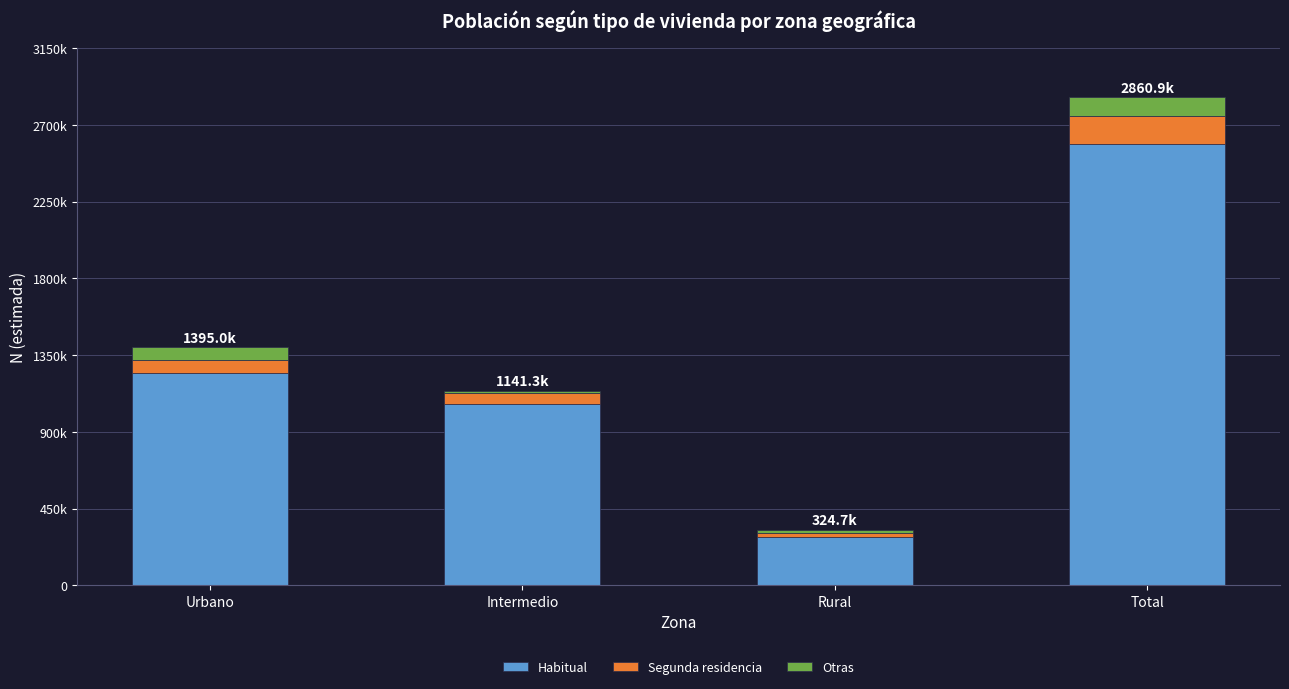

The Habitual series shows 4599251 at Total. True or false?

False